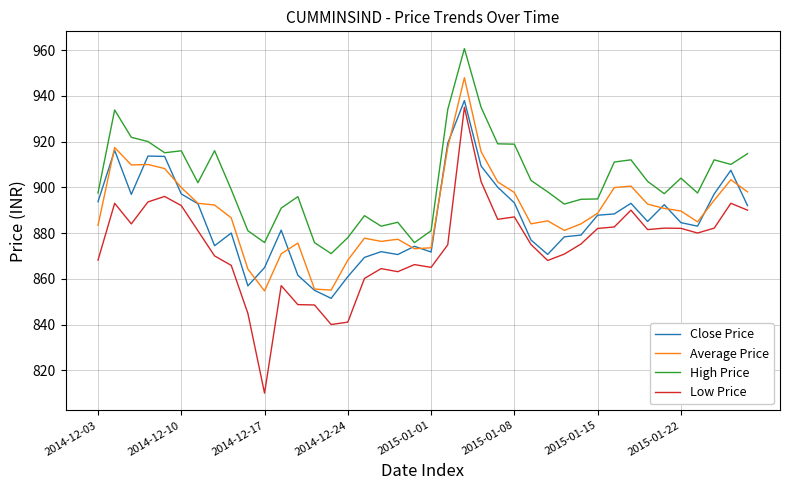

What is the average value of the Average Price series?

889.5